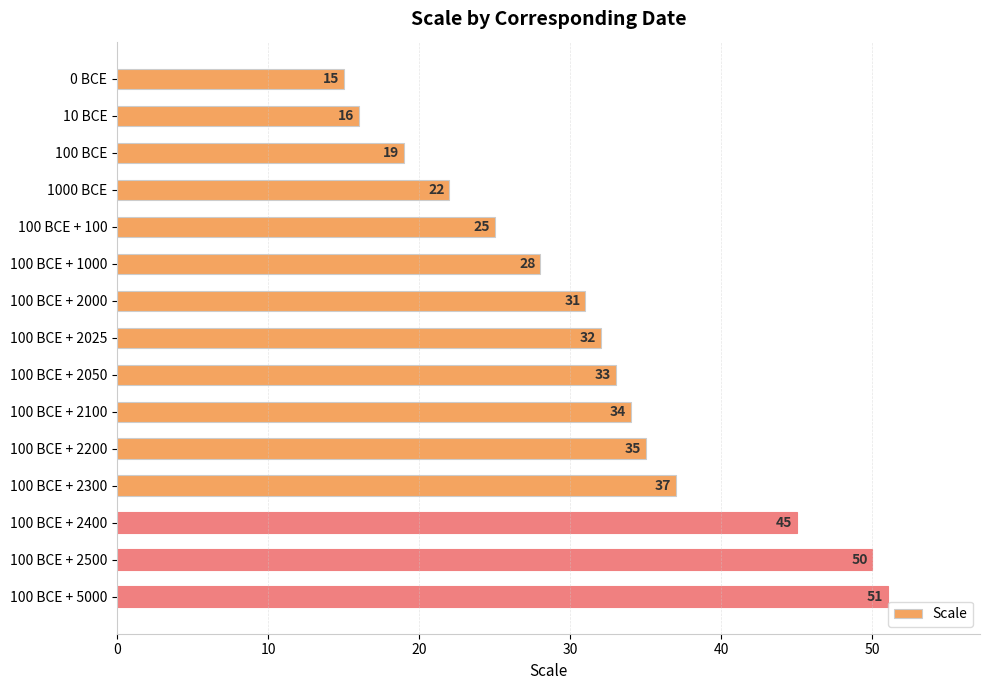

What is the average value?

32